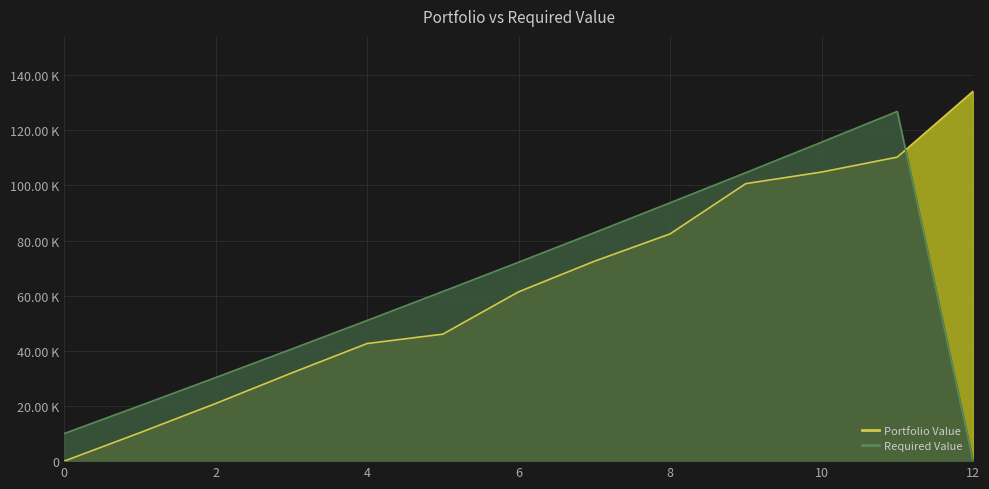

True or false: Portfolio Value has more than 0 interior local peaks.

False